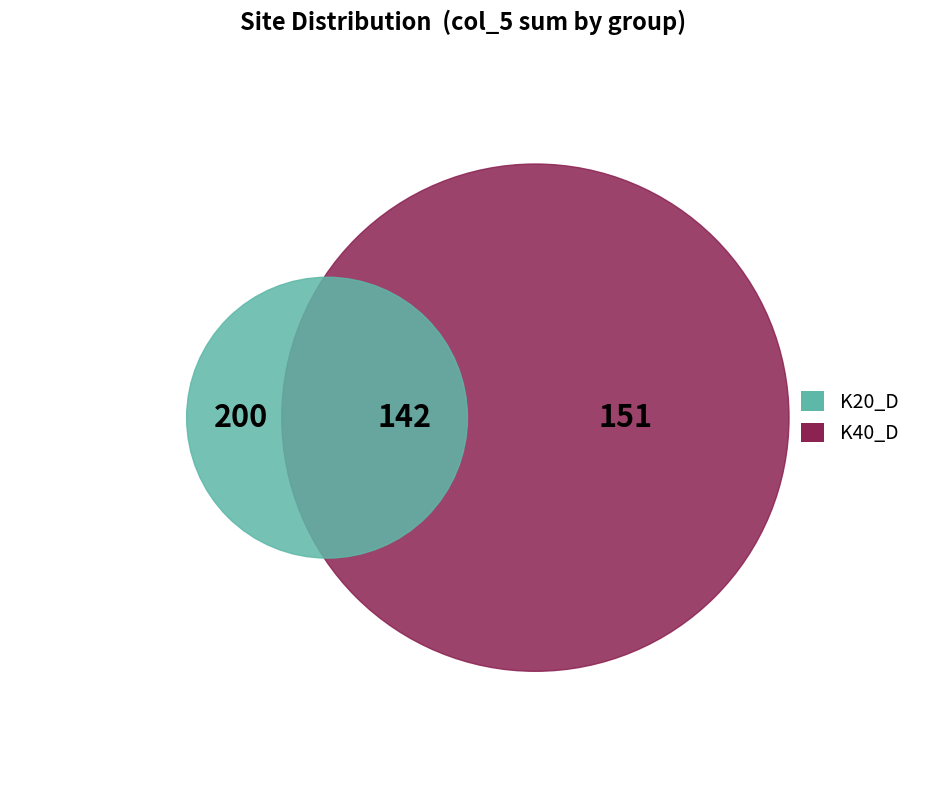

Is there a majority slice in this chart?

No